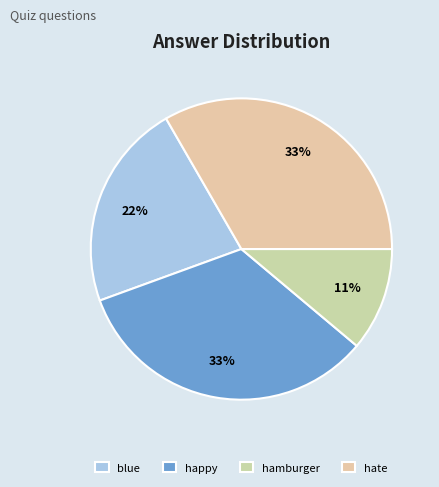

Which slice is the largest?

happy